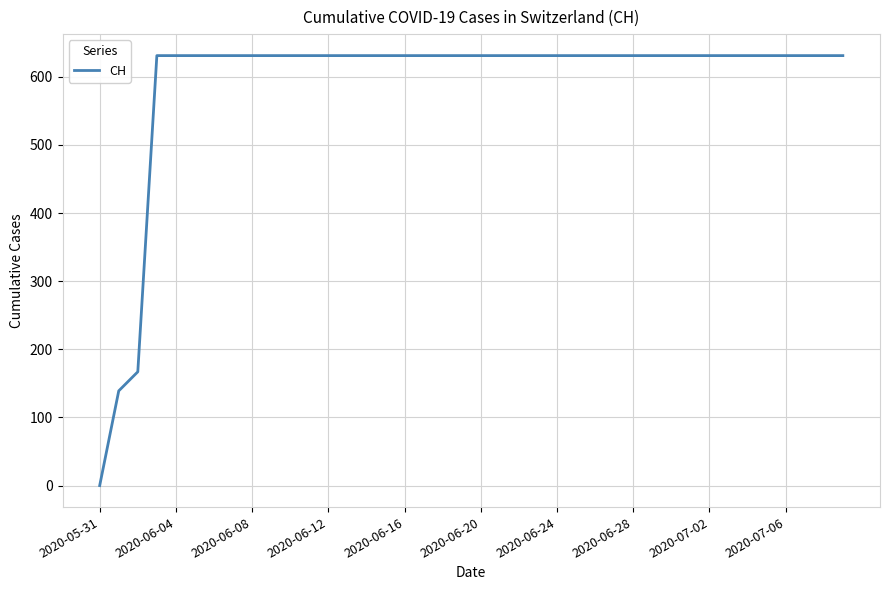

What is the maximum value shown in the chart?

631